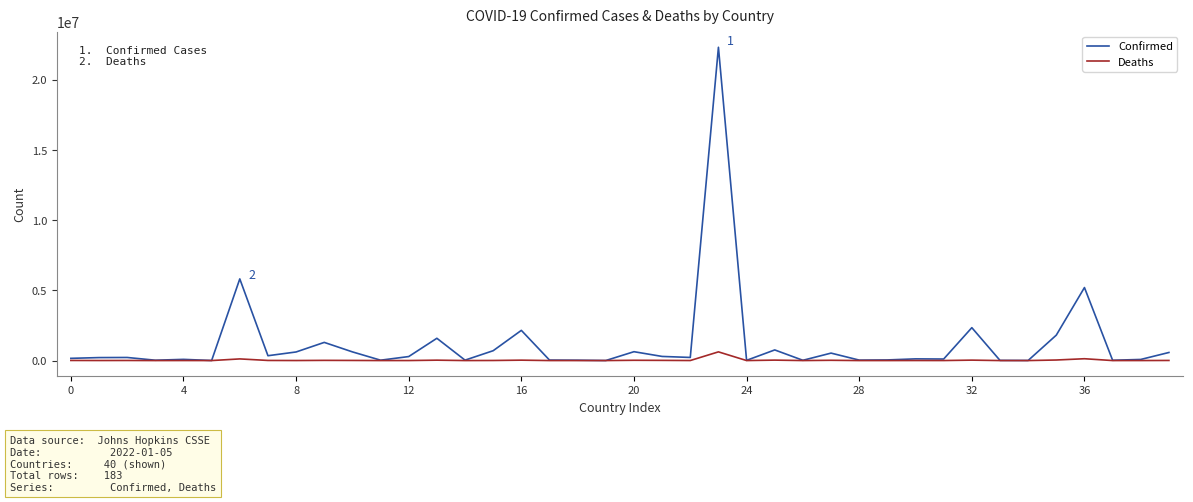

Which series has the largest range (max minus min)?

Confirmed